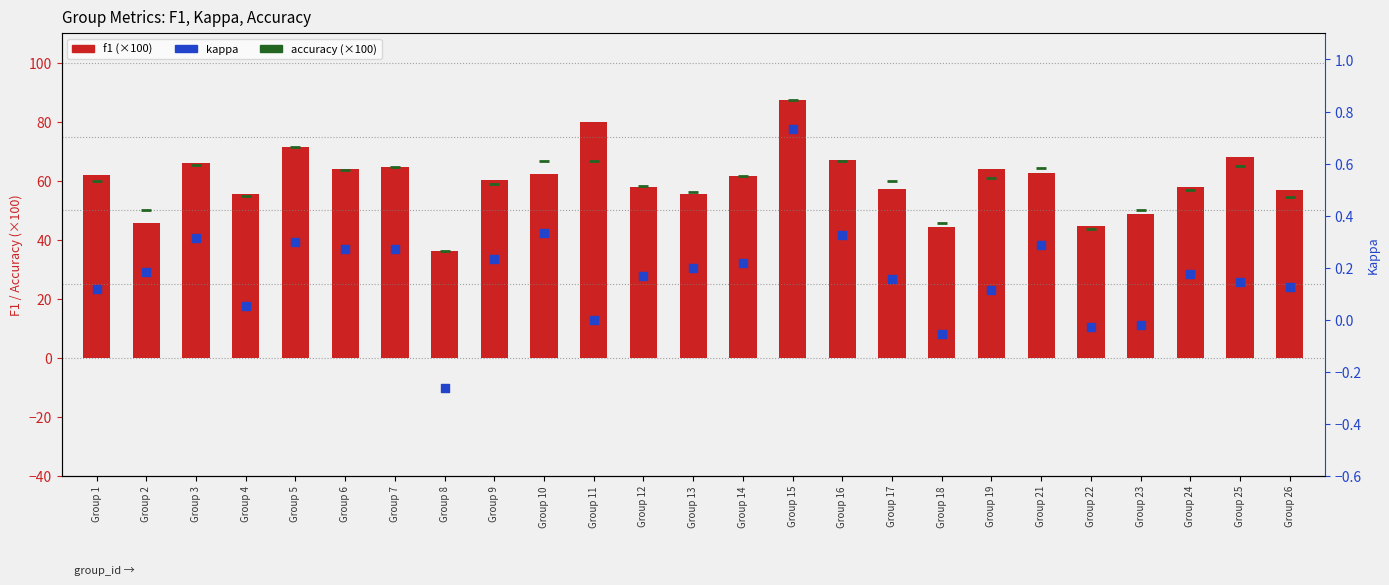

At which category is the sum across all series the highest?

Group 15